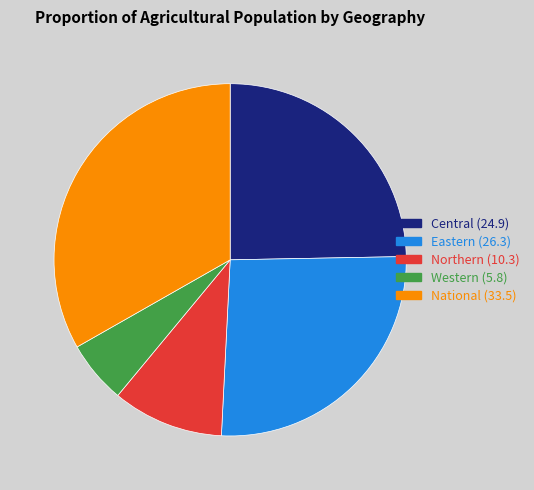

How many slices are in this pie chart?

5